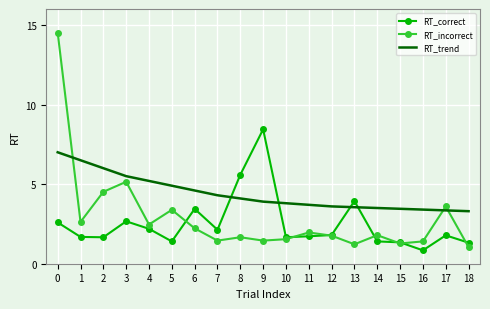

Rank the series by their maximum value, from lowest to highest.

RT_trend, RT_correct, RT_incorrect